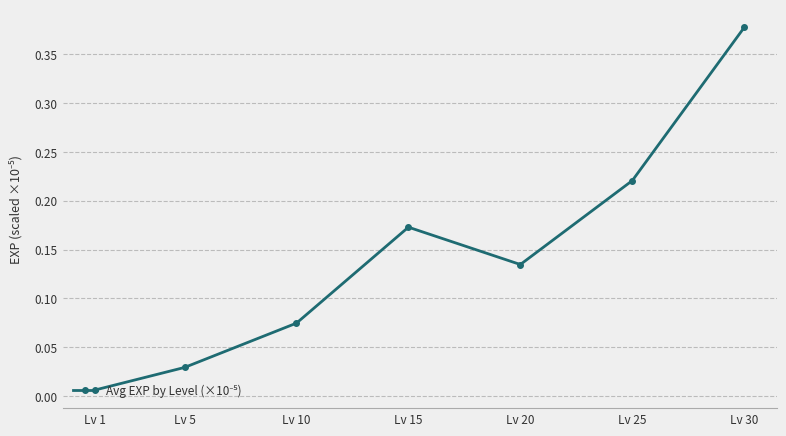

Is this an area chart (filled region under the line)?

No